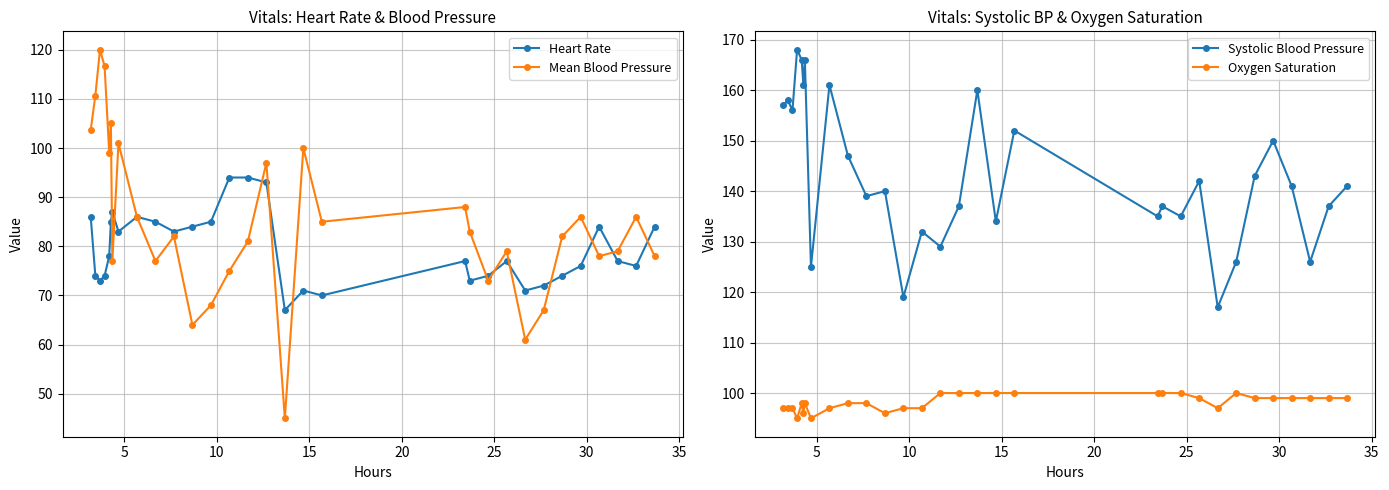

What is the sum of all Systolic Blood Pressure values?

4437